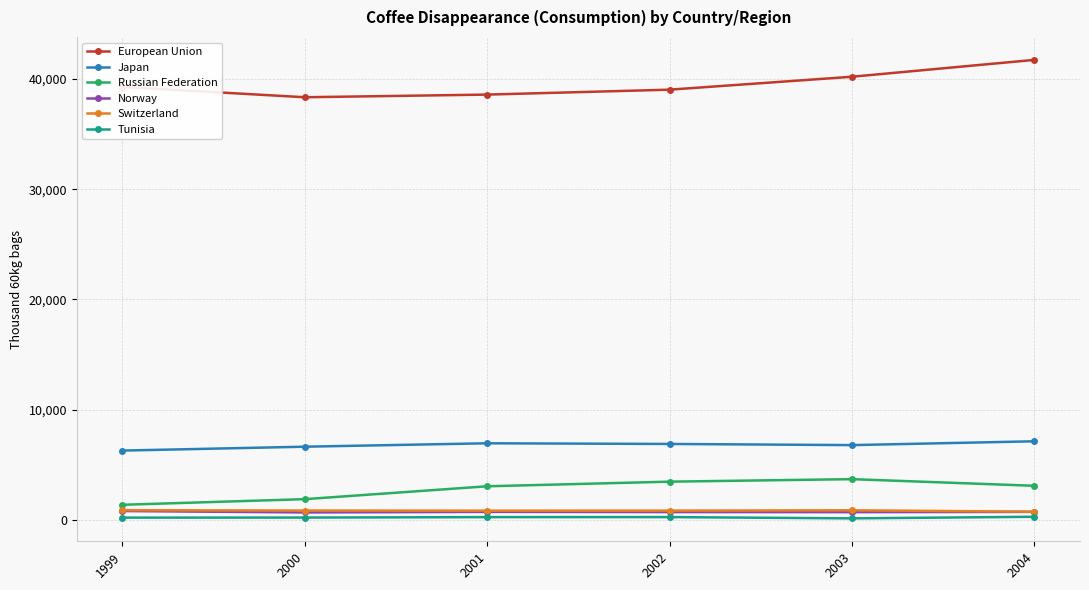

The value of Russian Federation at 2004 is 4744.5. True or false?

False